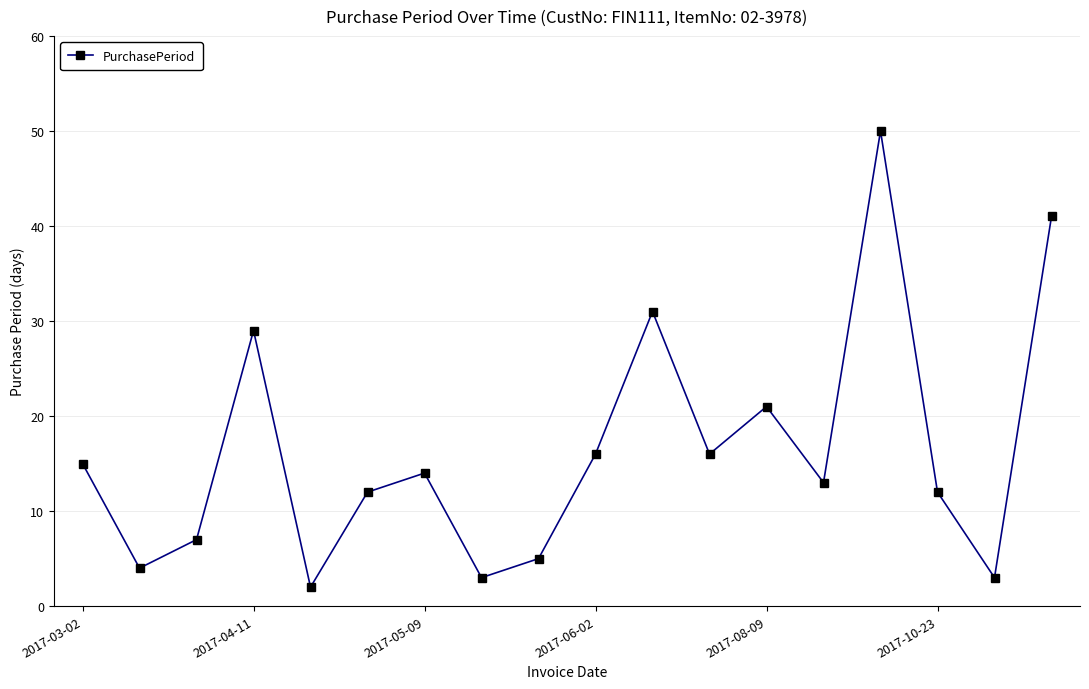

What is the greatest value displayed?

50